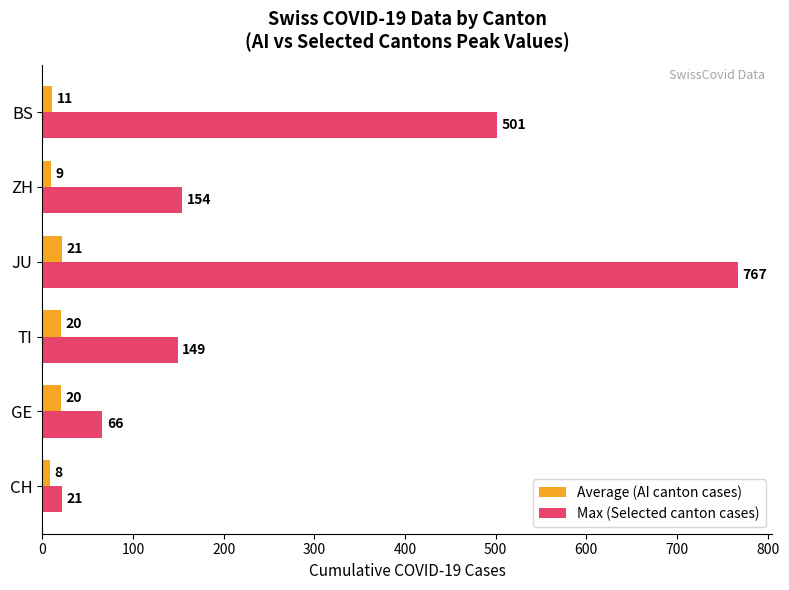

Which series has the largest total across all categories?

Max (Selected canton cases)